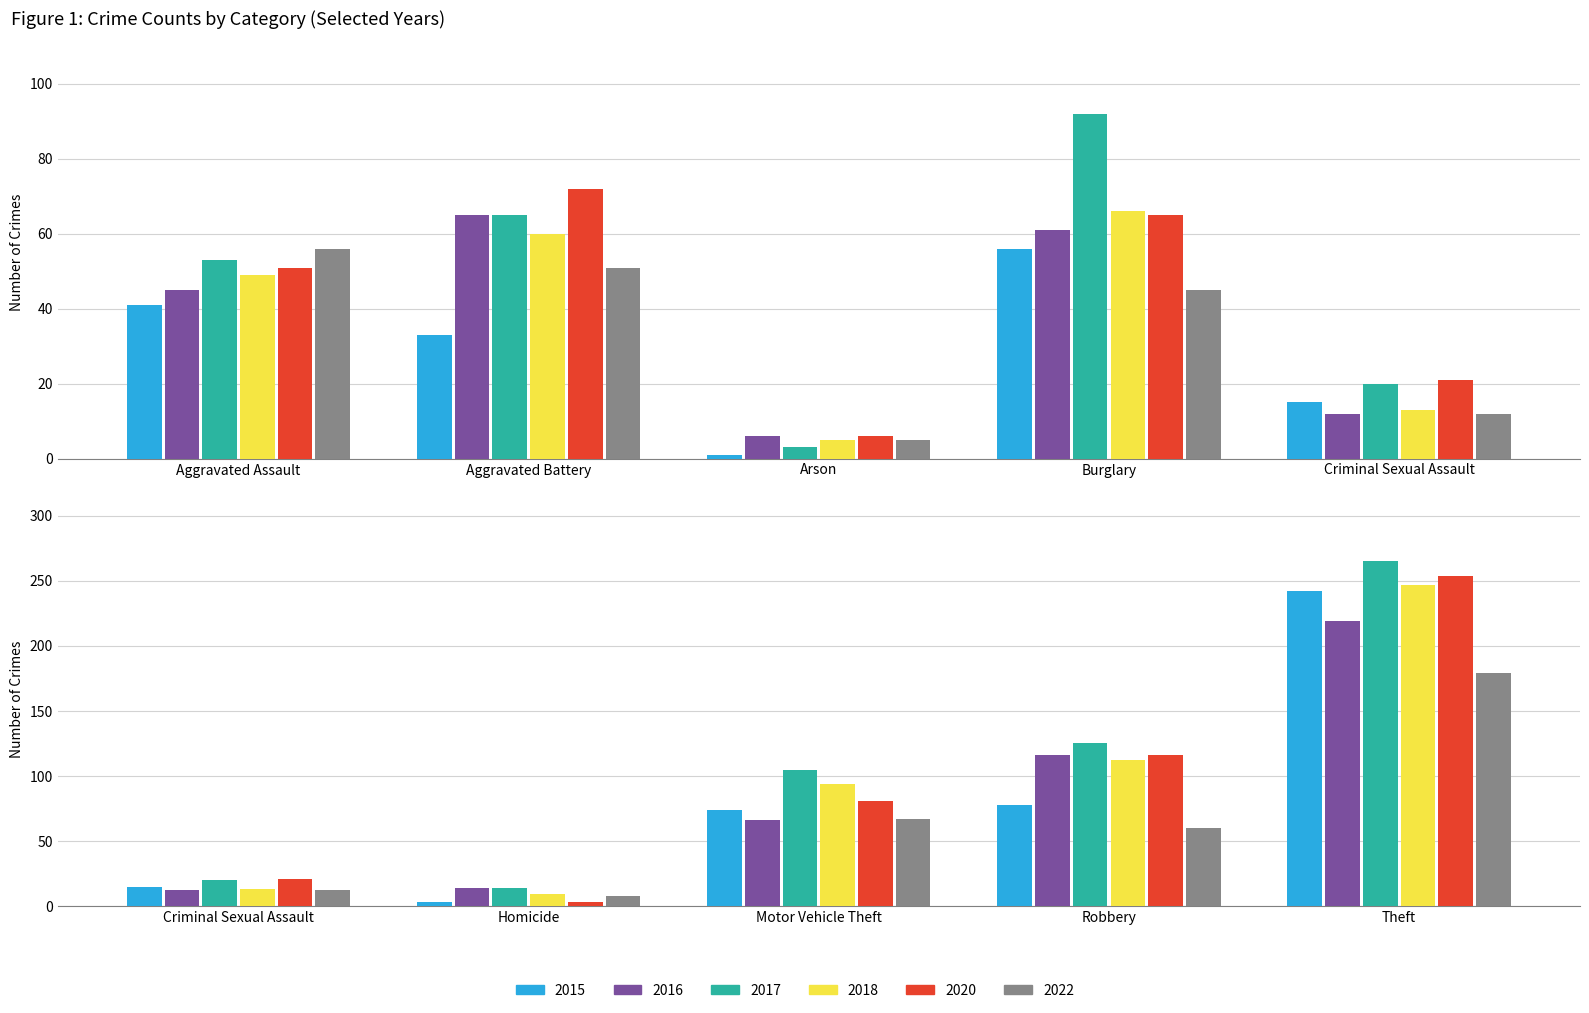

What is the spread (max minus min) of values at Homicide?

11